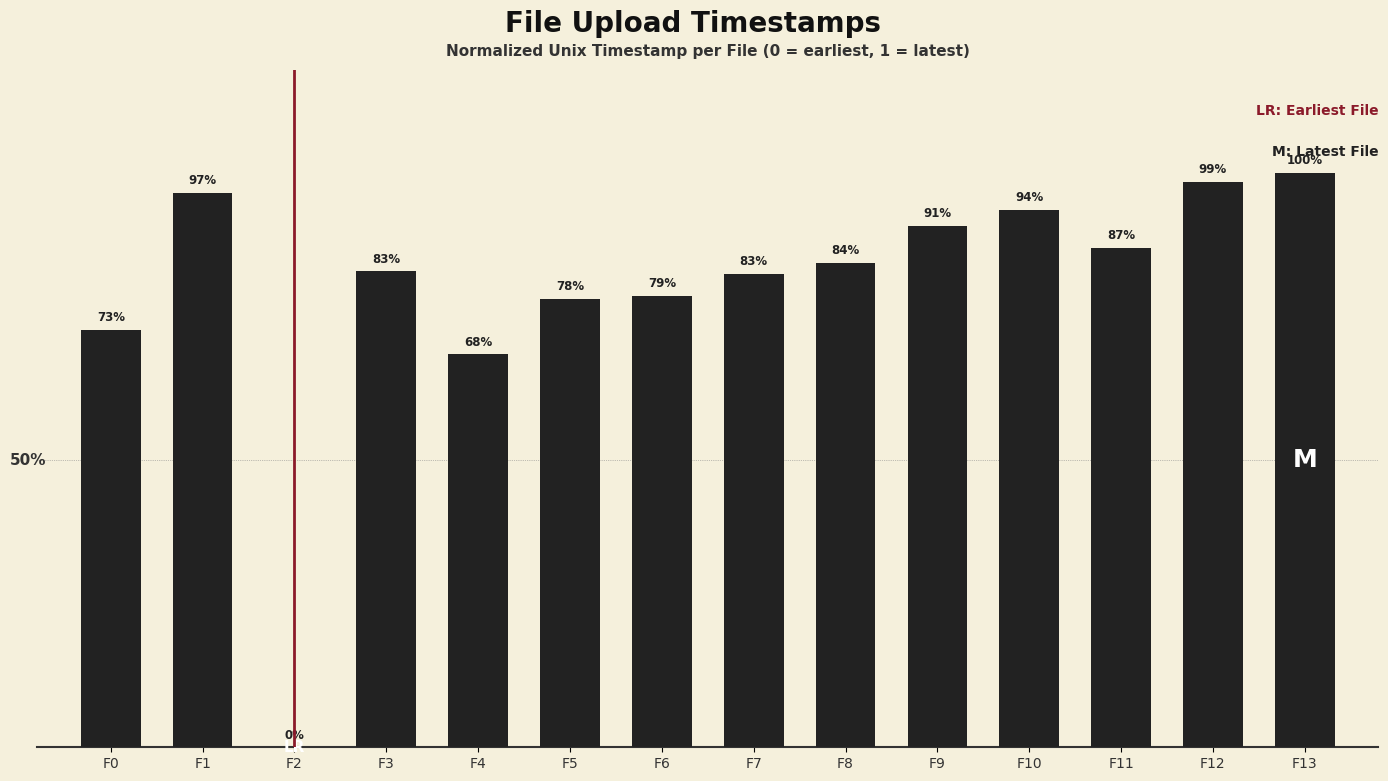

Reading left to right, extract all data points from this chart.

0.7	1.0	0.0	0.8	0.7	0.8	0.8	0.8	0.8	0.9	0.9	0.9	1.0	1.0